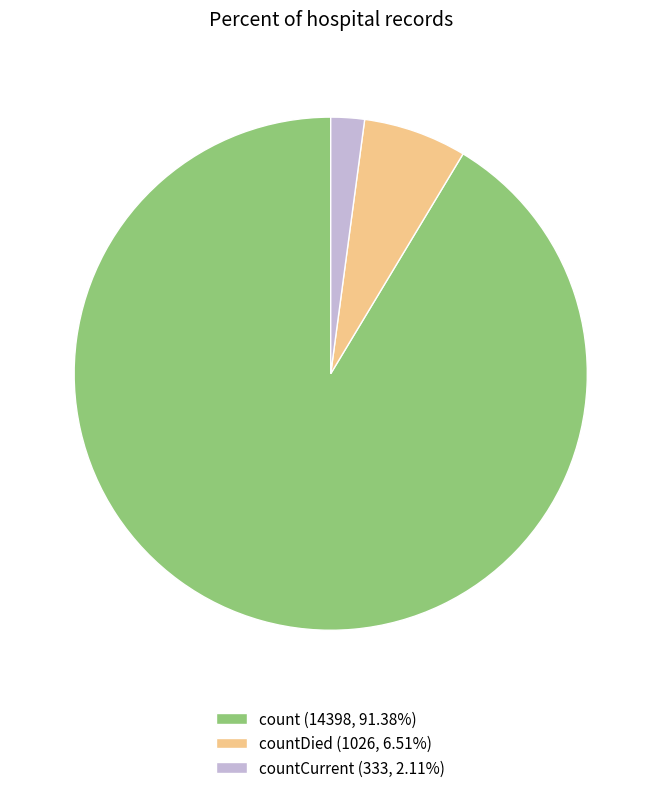

Combined, do countCurrent (333, 2.11%) and count (14398, 91.38%) account for over 50%?

Yes